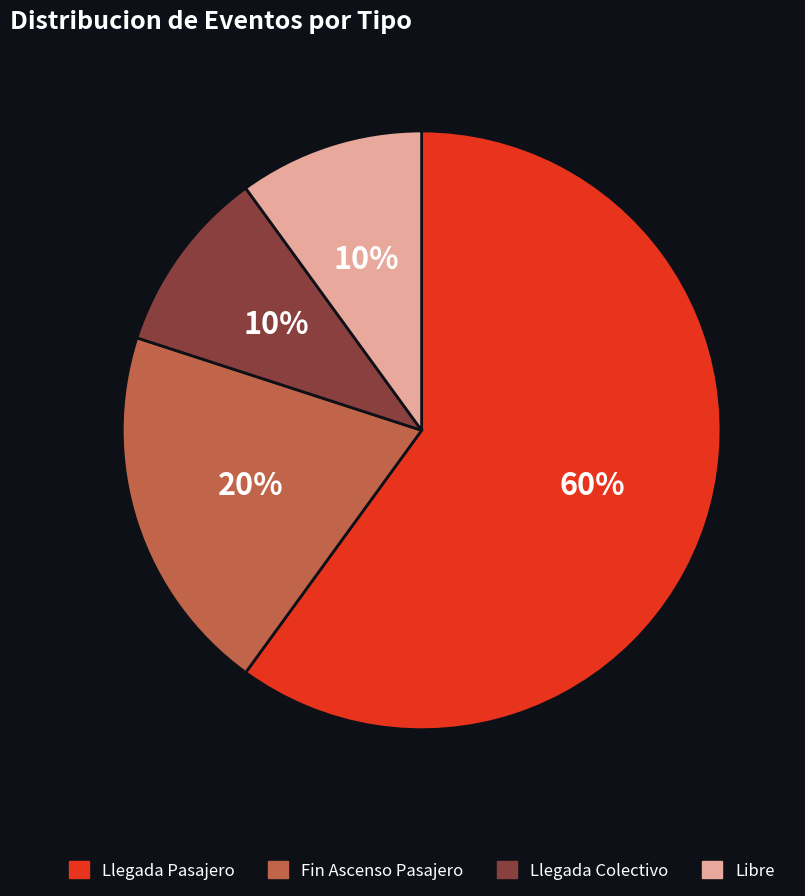

The Libre slice represents 24% of the pie. True or false?

False